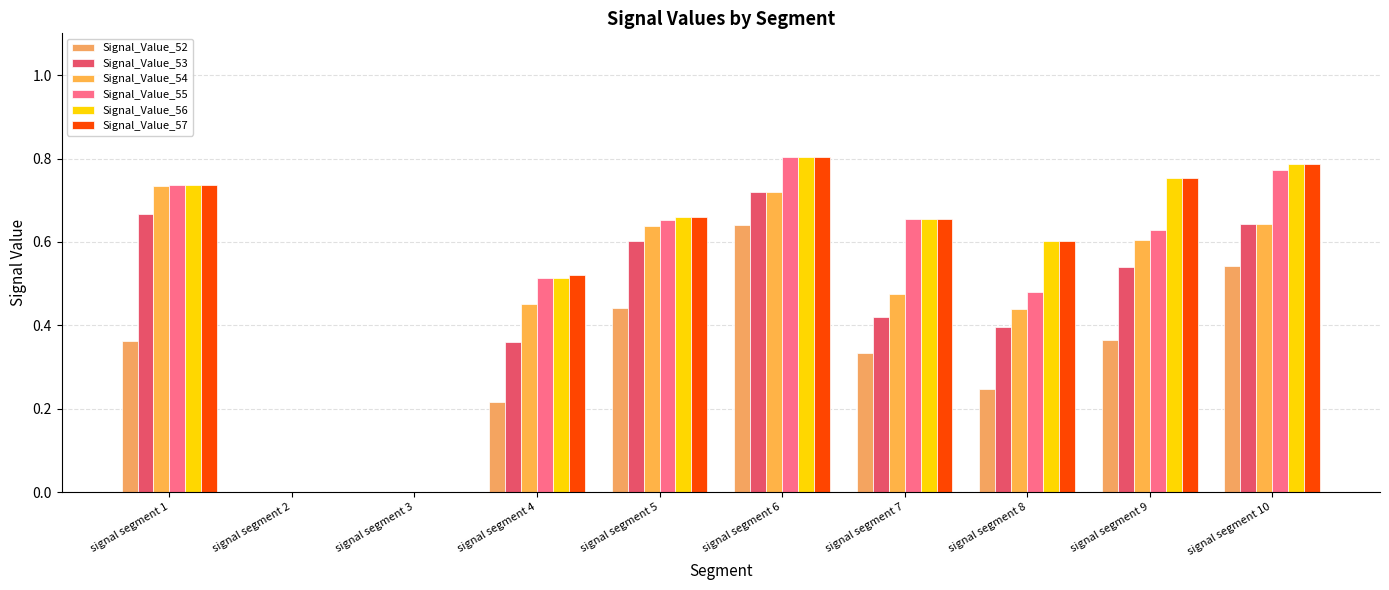

What is the total value across all series at signal segment 6?

4.5